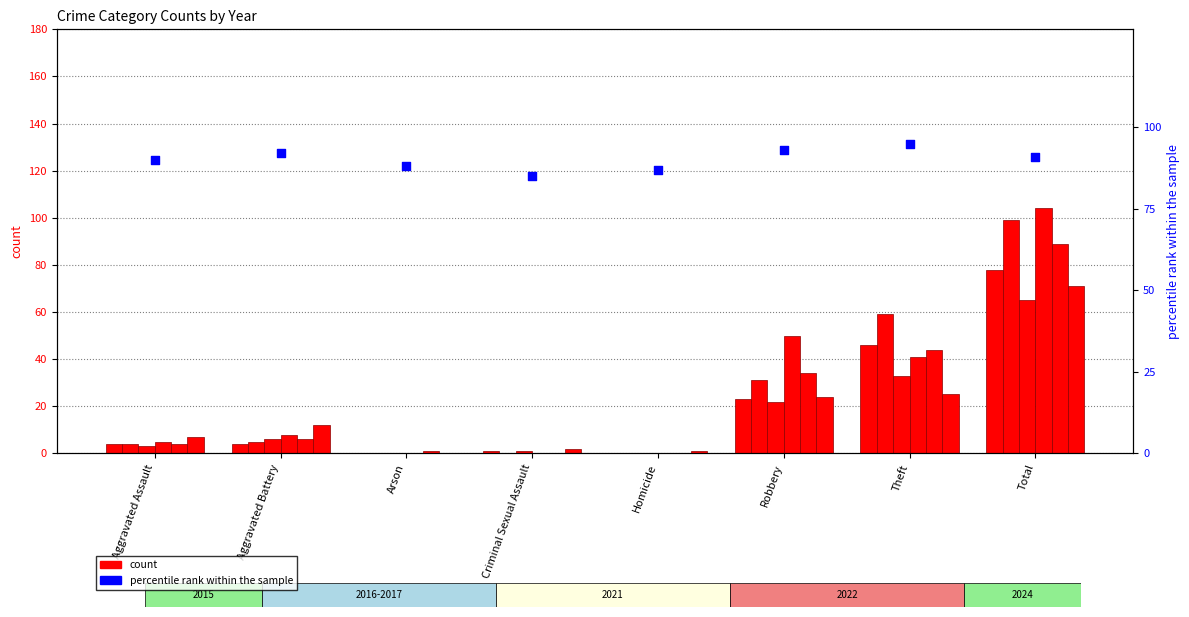

Approximately how many times larger is the value at Arson compared to Theft?

0.9